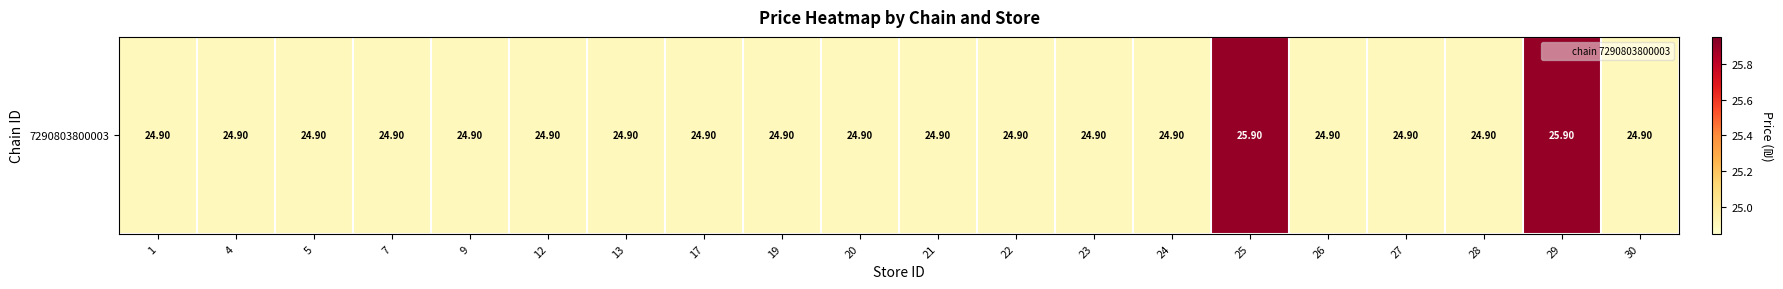

Reading right to left, what are all the values shown in this chart?

30=24.9	29=25.9	28=24.9	27=24.9	26=24.9	25=25.9	24=24.9	23=24.9	22=24.9	21=24.9	20=24.9	19=24.9	17=24.9	13=24.9	12=24.9	9=24.9	7=24.9	5=24.9	4=24.9	1=24.9